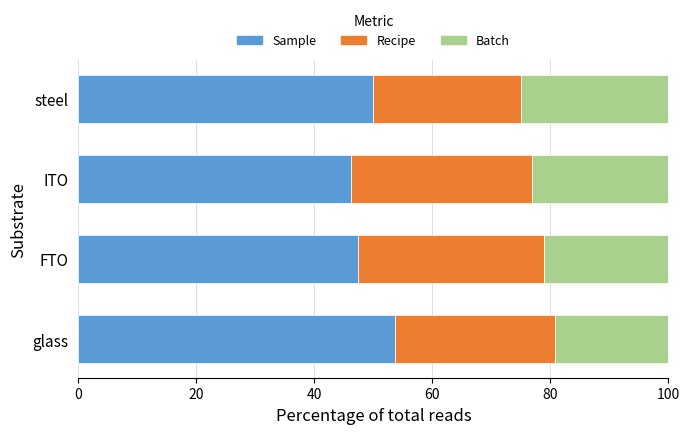

What is the maximum value for Sample?

53.6